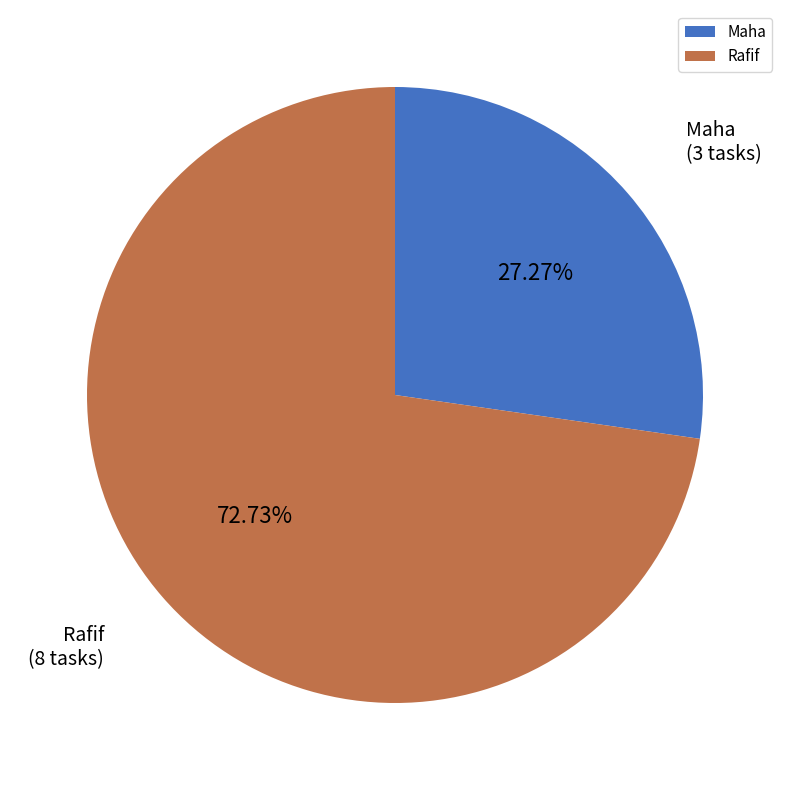

What percentage is the Rafif slice, to the nearest percent?

73%